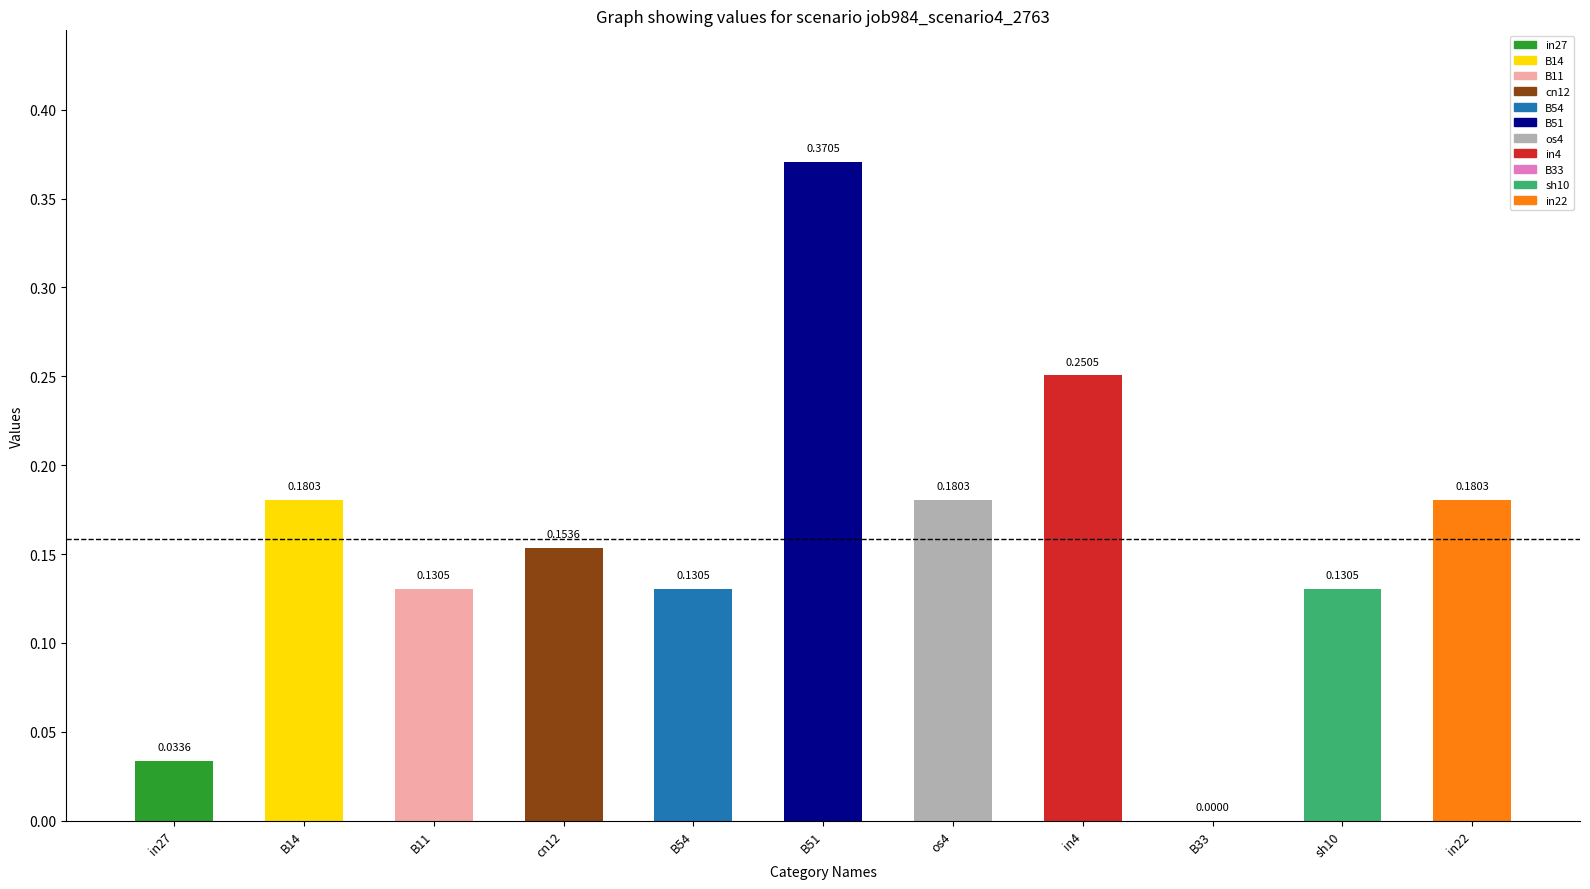

What is the change in value from cn12 to in4?

+0.1